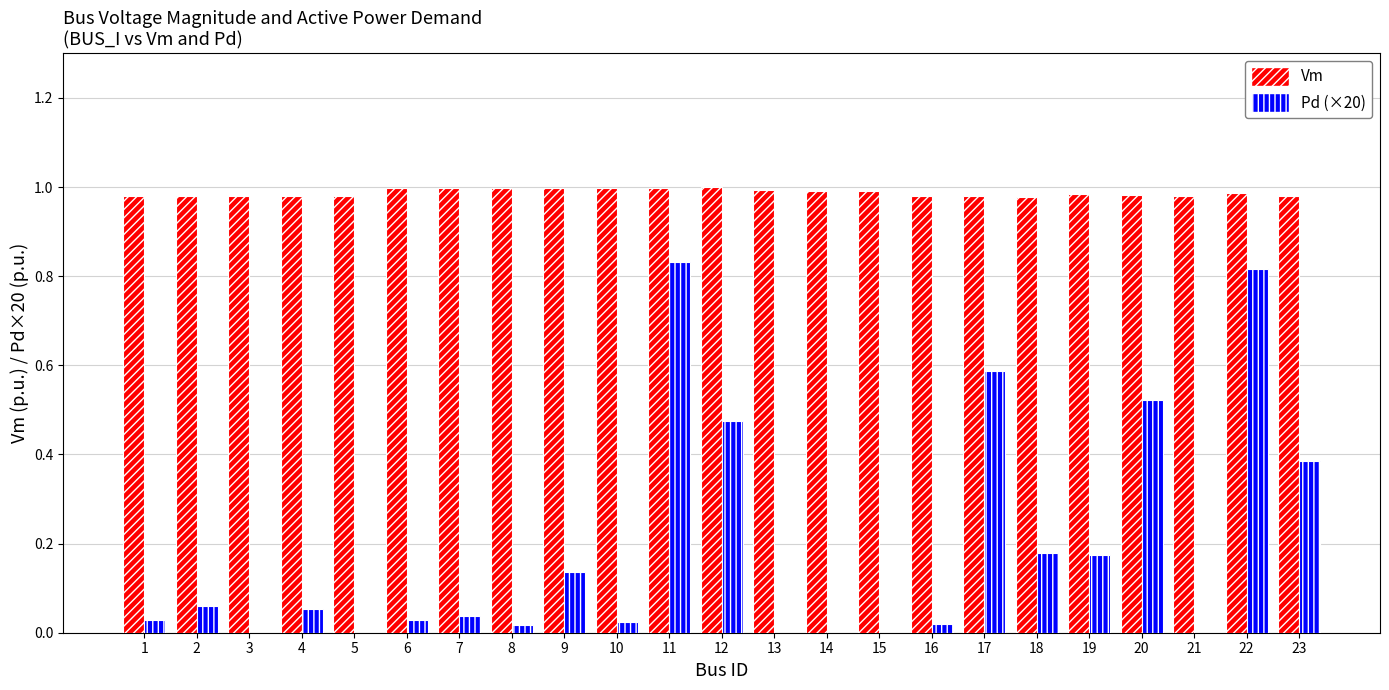

What is the sum of all Vm values?

22.7